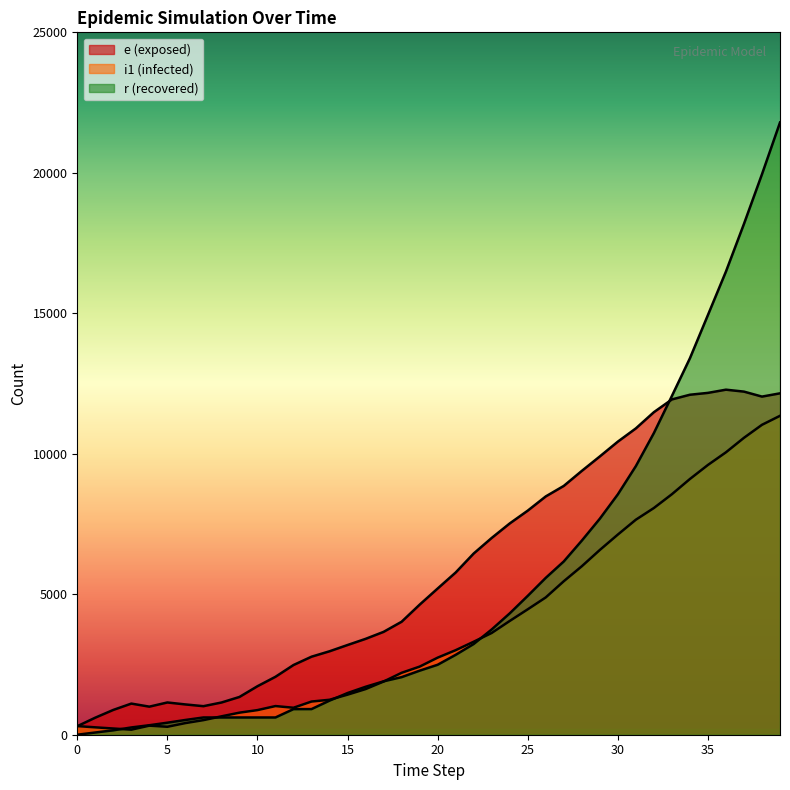

Is it true that i1 equals 3009 at 21?

True